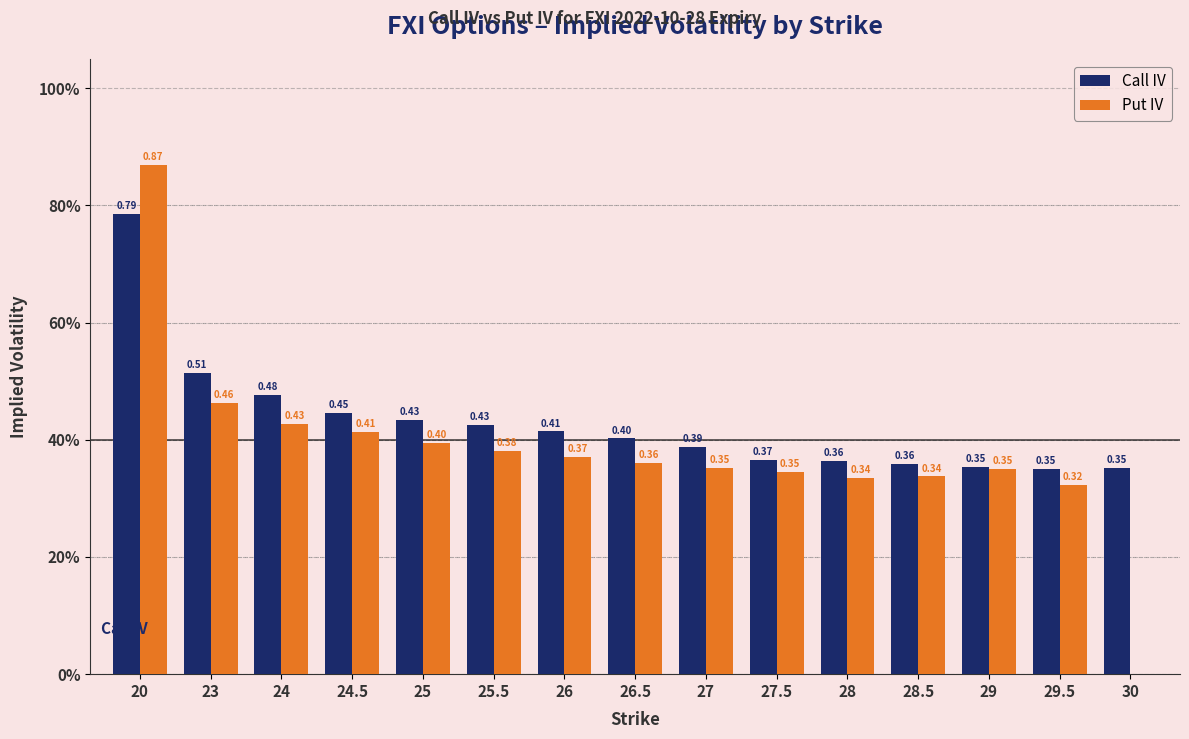

What is the difference between the Call IV values at 23 and 26.5?

0.1